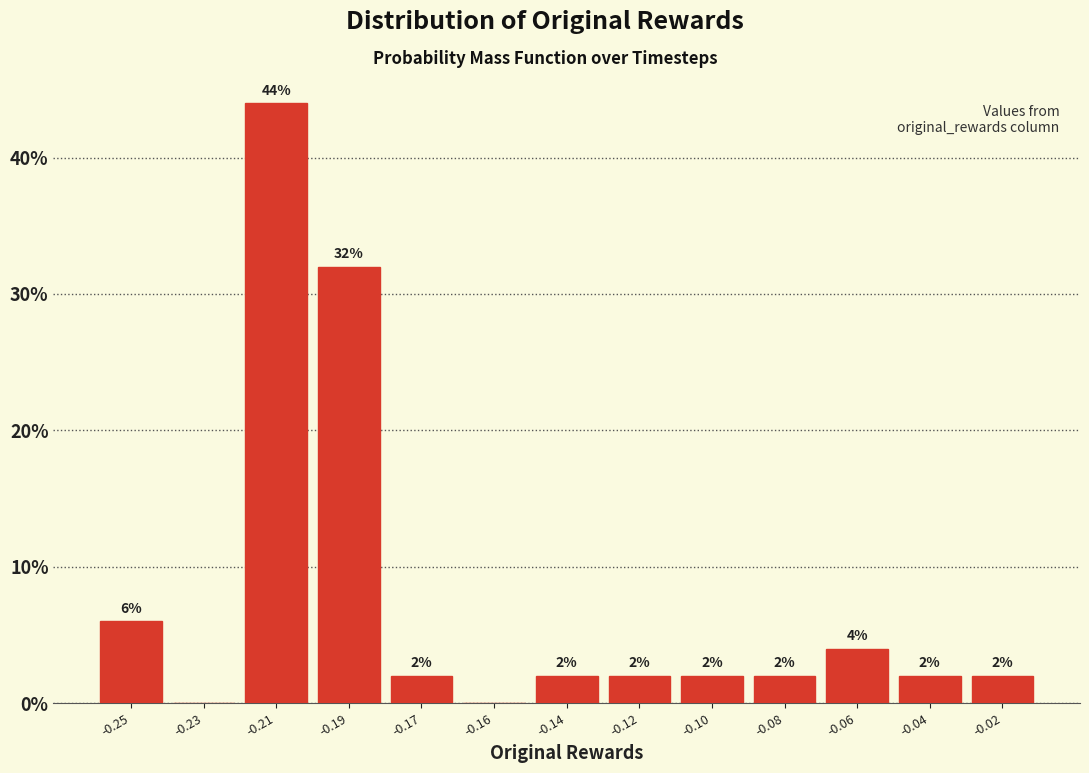

Reading left to right, list all the values displayed in this chart.

-0.25=6	-0.23=0	-0.21=44	-0.19=32	-0.17=2	-0.16=0	-0.14=2	-0.12=2	-0.10=2	-0.08=2	-0.06=4	-0.04=2	-0.02=2